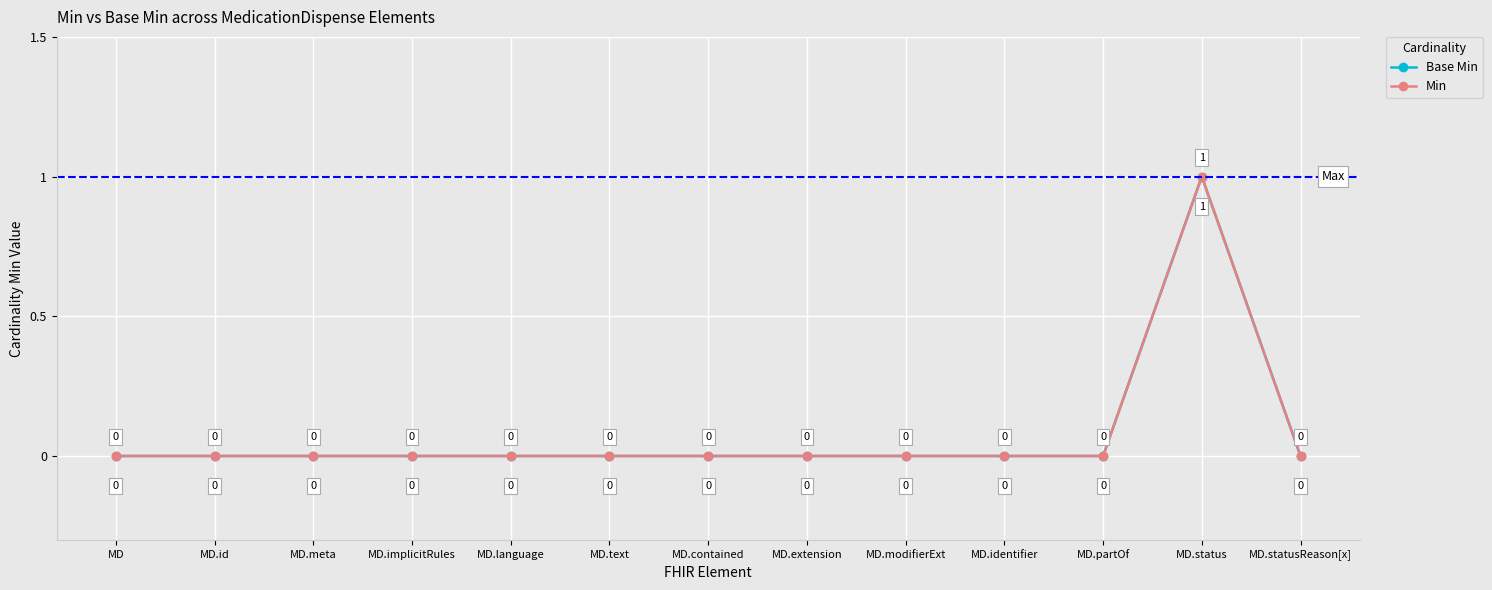

Does the chart have visible grid lines?

Yes